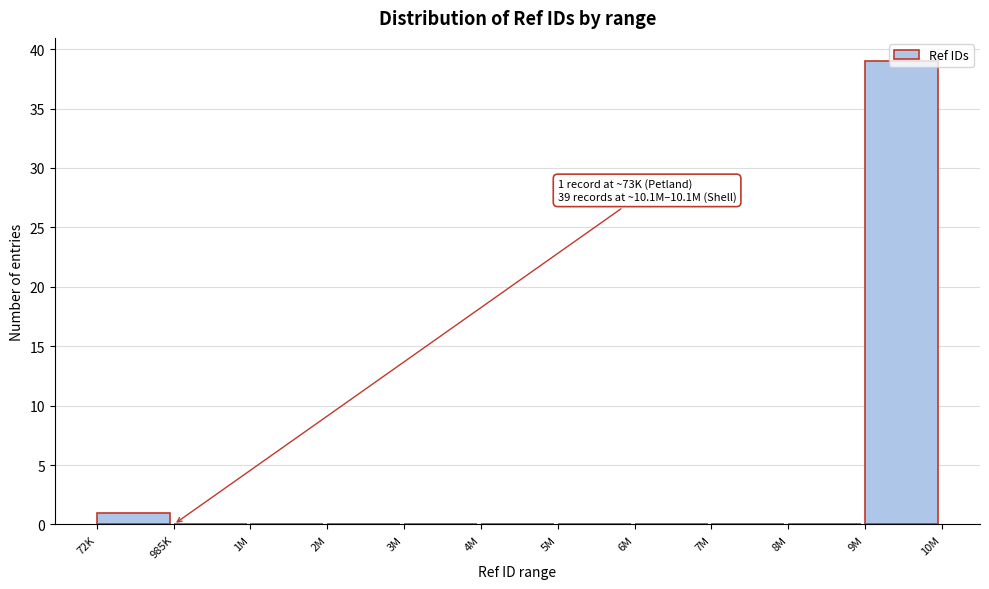

Is it true that the value at 72K is 1?

True